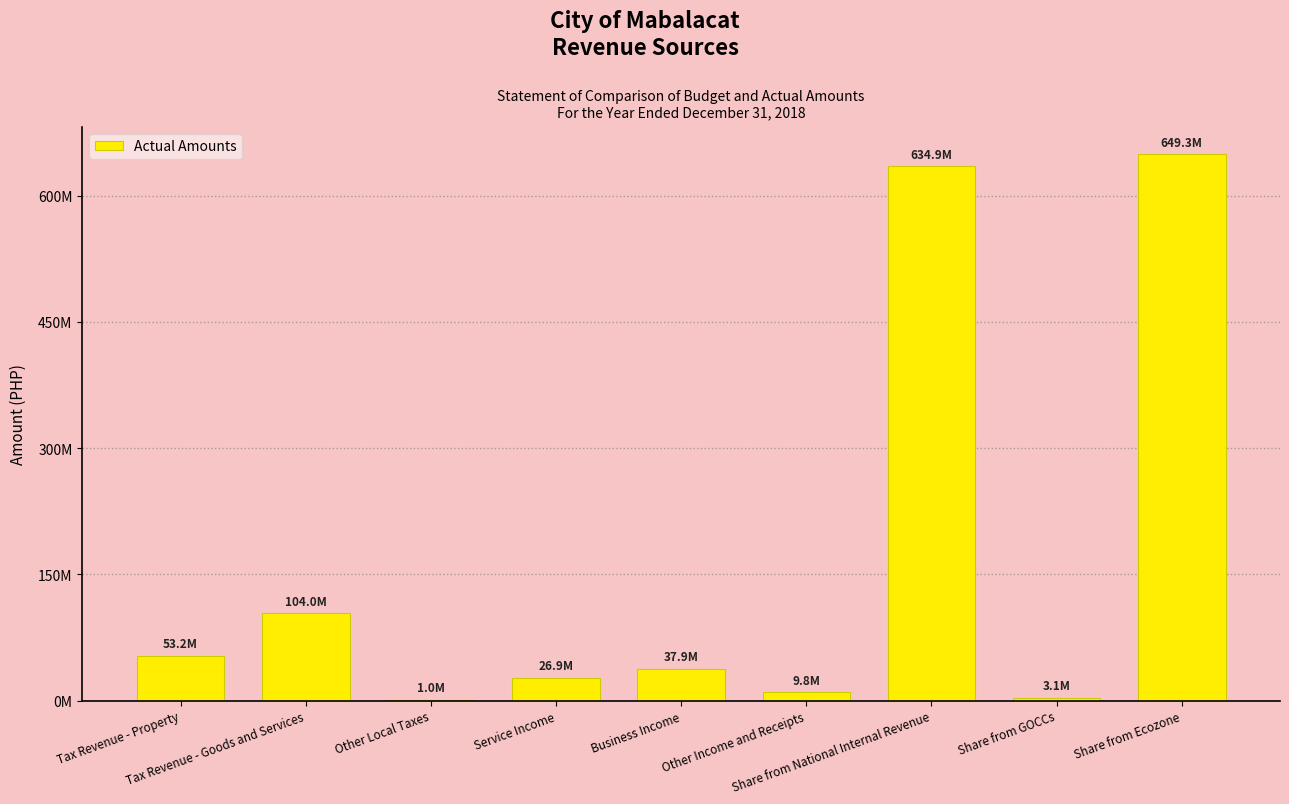

Reading left to right, transcribe all the data shown in this chart.

53208424.5	104039222.7	1031470.9	26886743.1	37940010.6	9818655.6	634907634.5	3123230.0	649265014.5